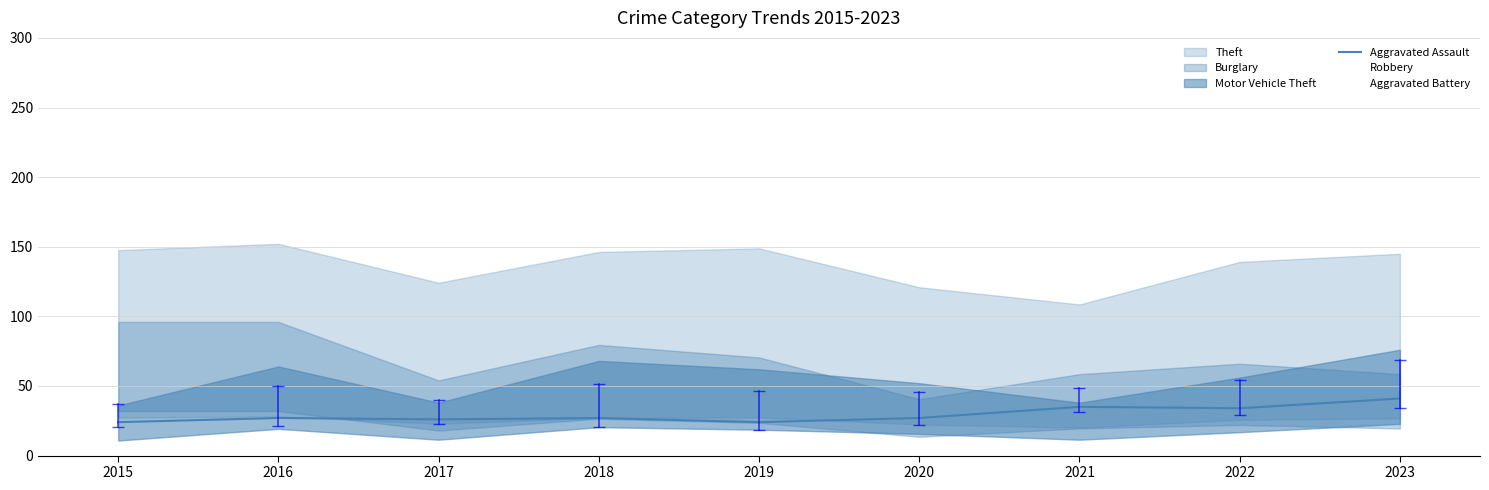

The value of Aggravated Battery at 2017 is 10. True or false?

False